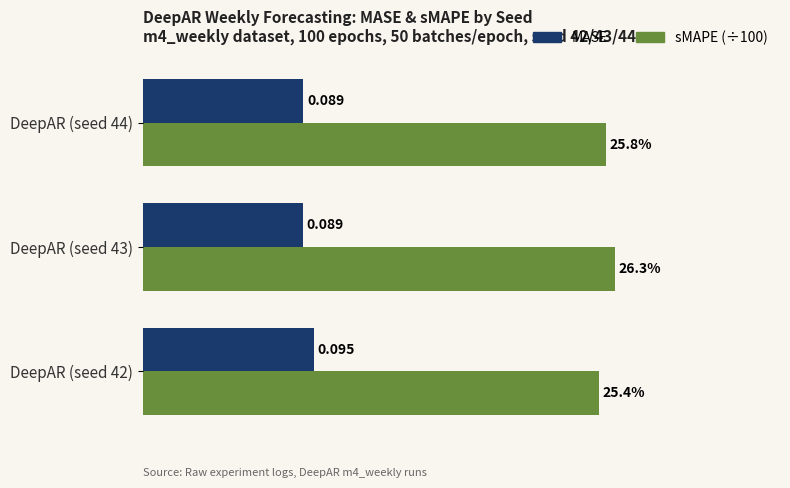

Is the value of sMAPE (÷100) at DeepAR (seed 44) greater than the value of MASE at DeepAR (seed 44)?

Yes